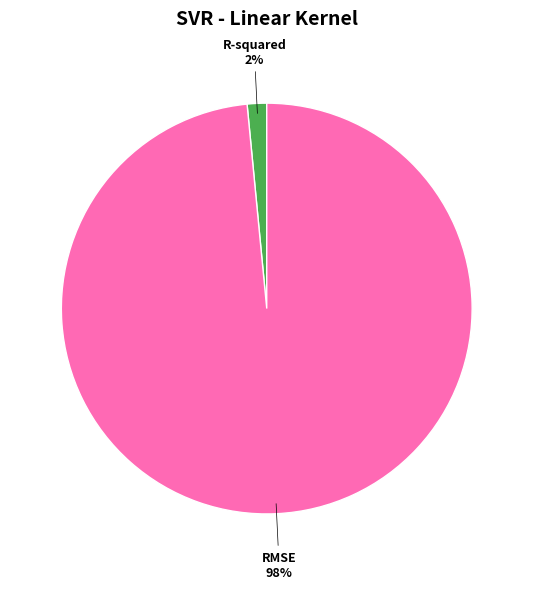

Is there a majority slice in this chart?

Yes